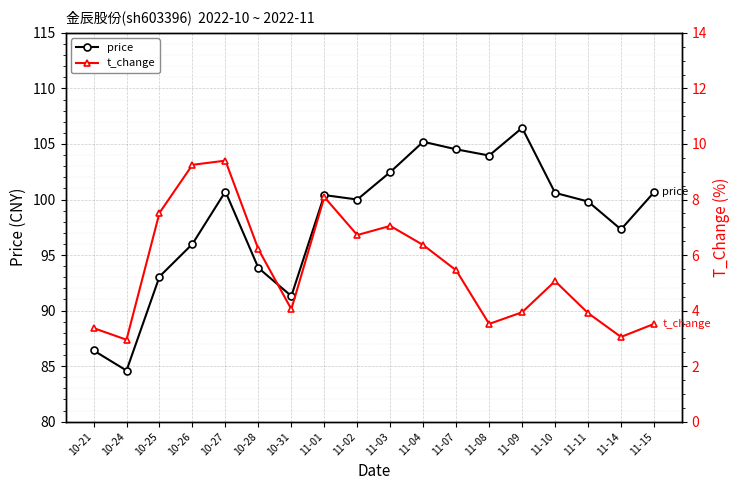

Does the chart display data point markers on the line(s)?

Yes